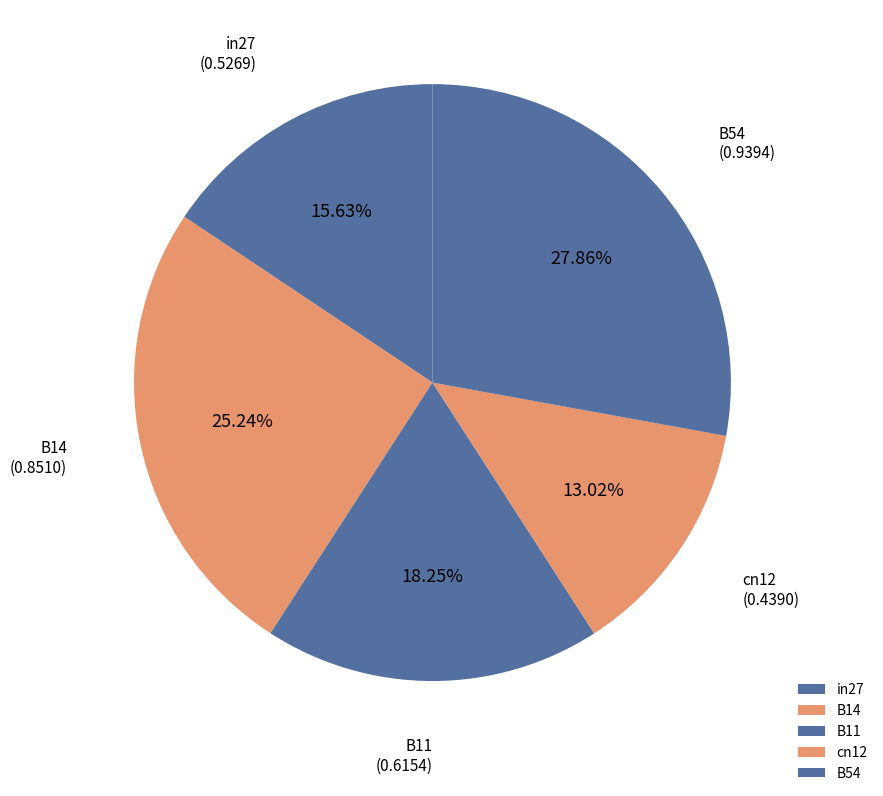

True or false: B54 accounts for 28% of the total.

True